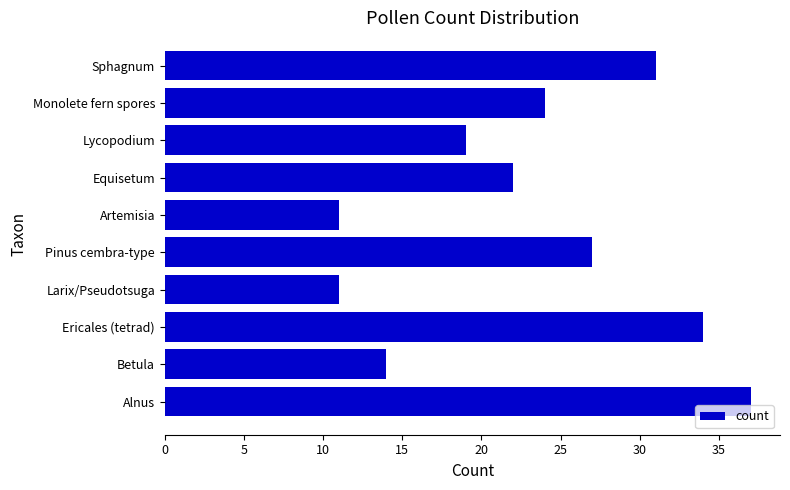

What is the difference between the second highest and second lowest values?

23